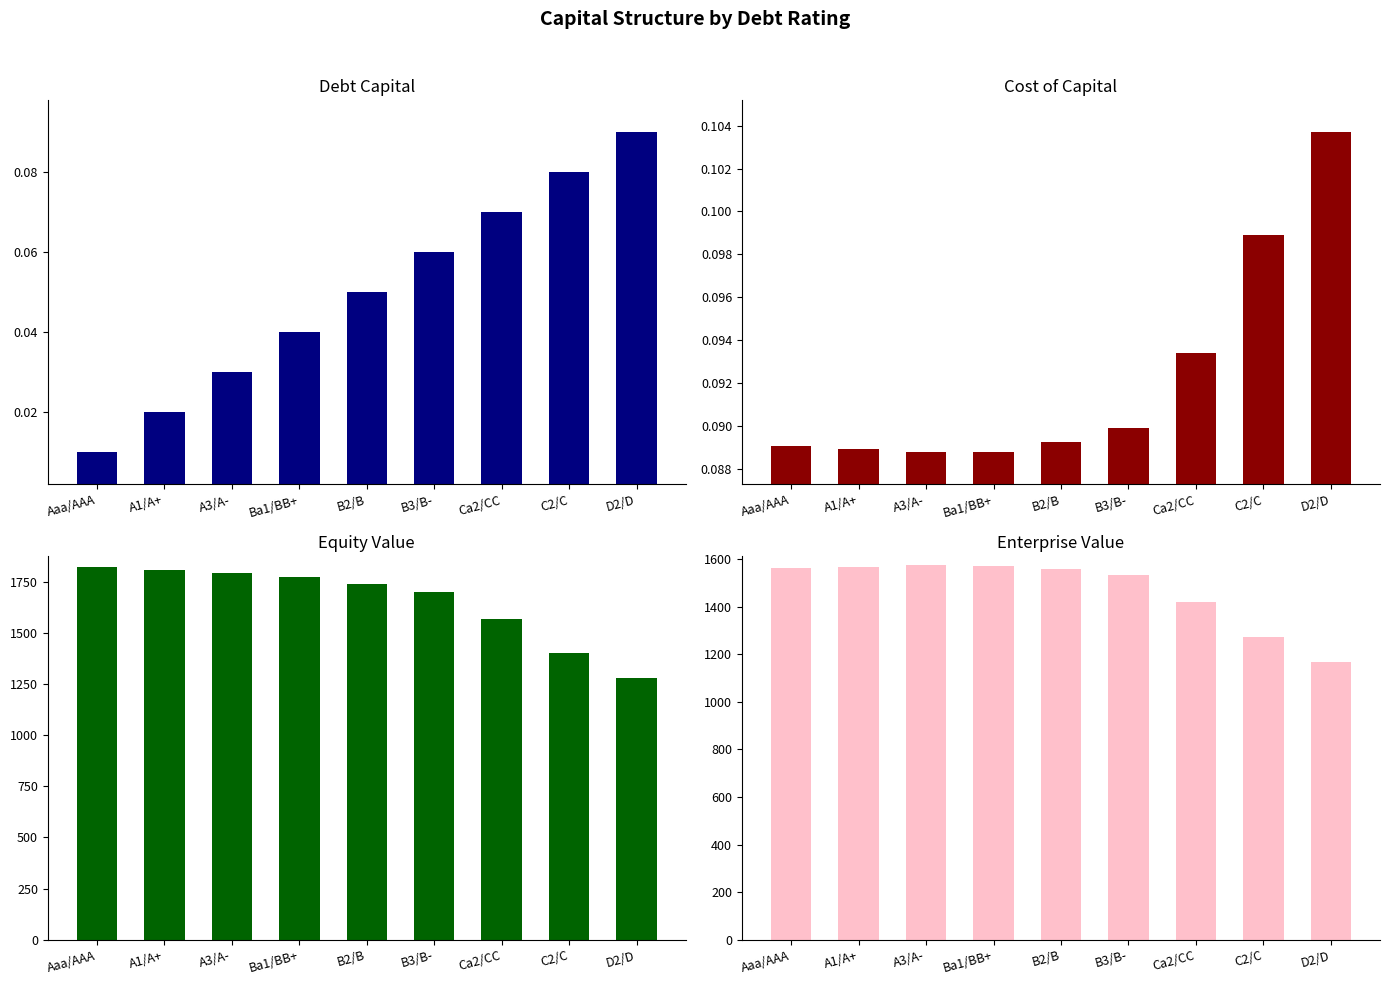

How many bars are there in each group?

4